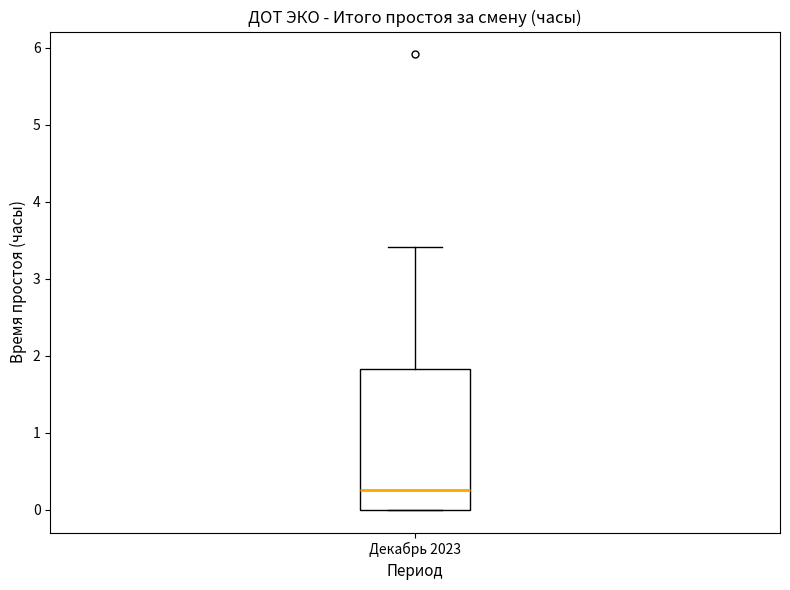

Where does the median line of the box for Декабрь 2023 sit on the y-axis? The values are not printed on the chart, so give them approximately, as read against the axis.

0.3